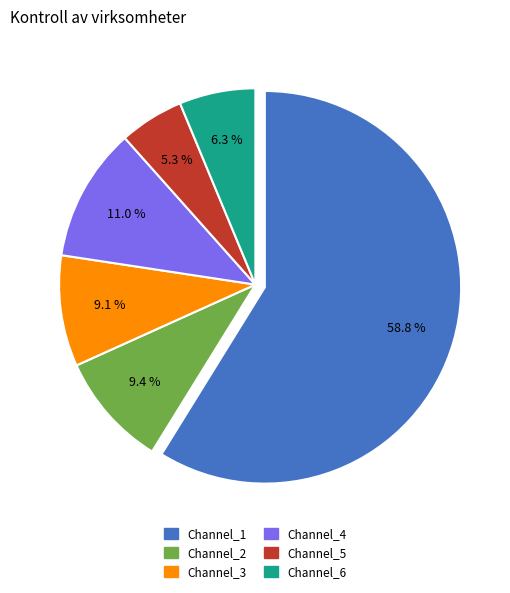

Is there any slice that represents more than half of the pie?

Yes